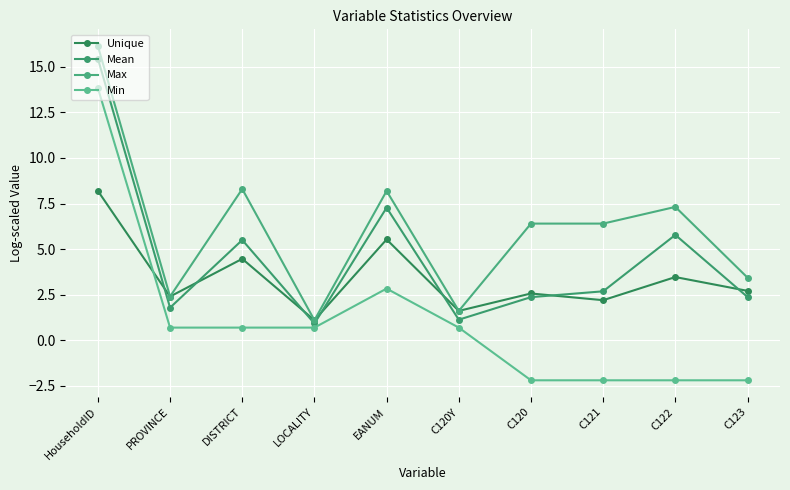

Which series has the largest range (max minus min)?

Min